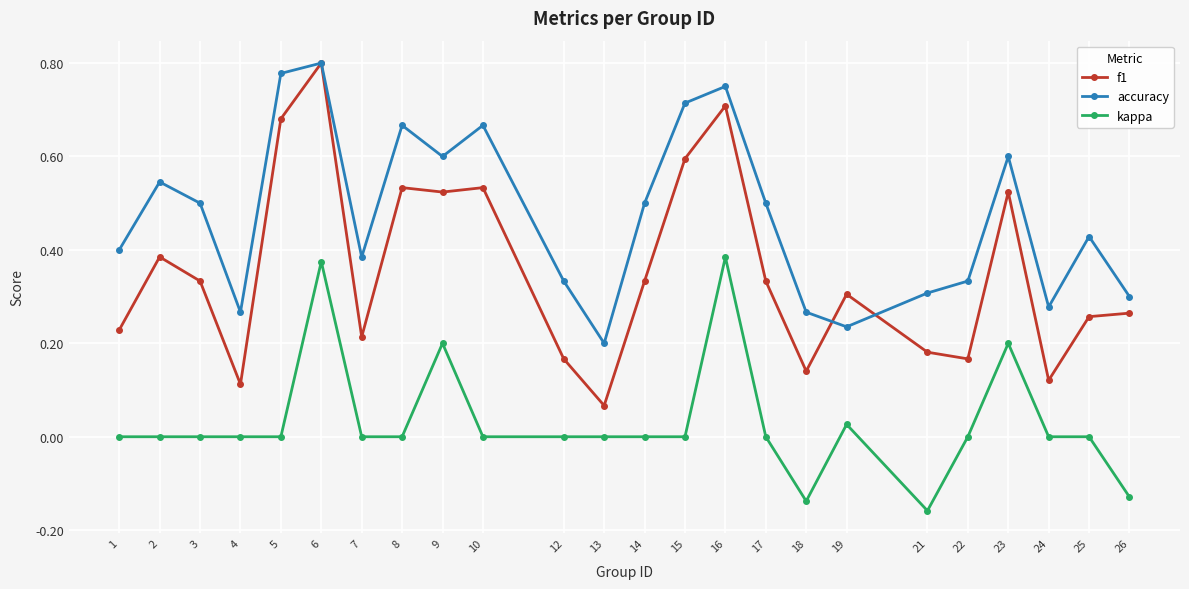

Where is the first local maximum for accuracy?

2